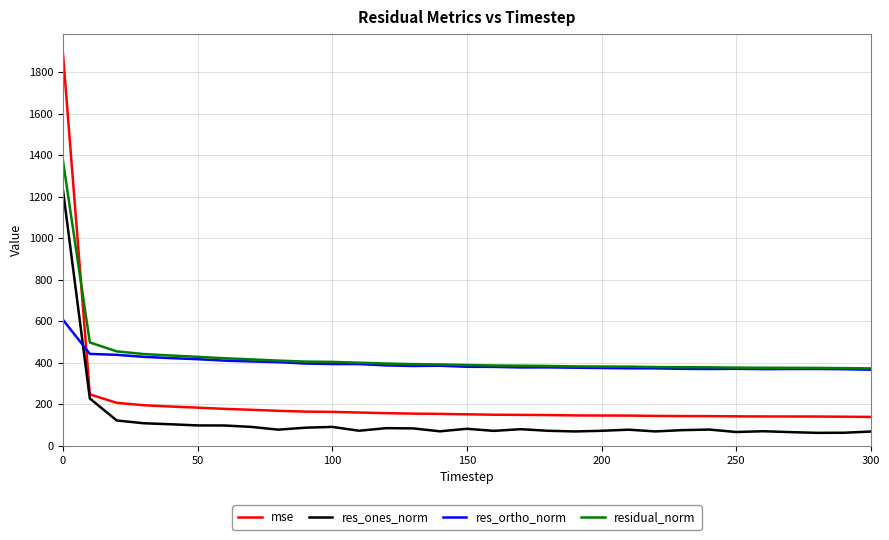

List the series in order of their peak value, highest first.

mse, residual_norm, res_ones_norm, res_ortho_norm